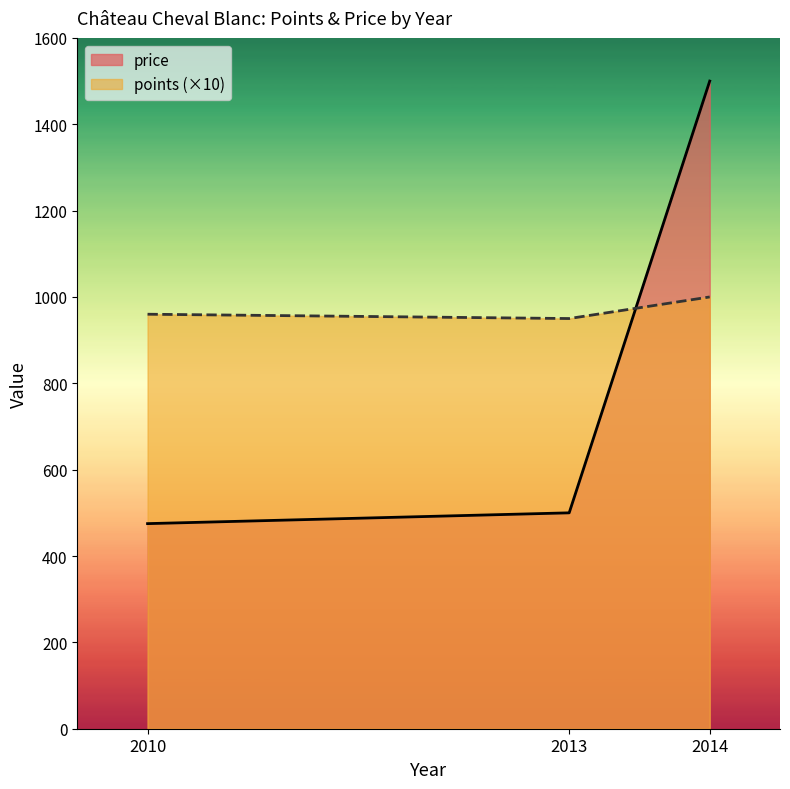

What is the sum of all points values?

2910